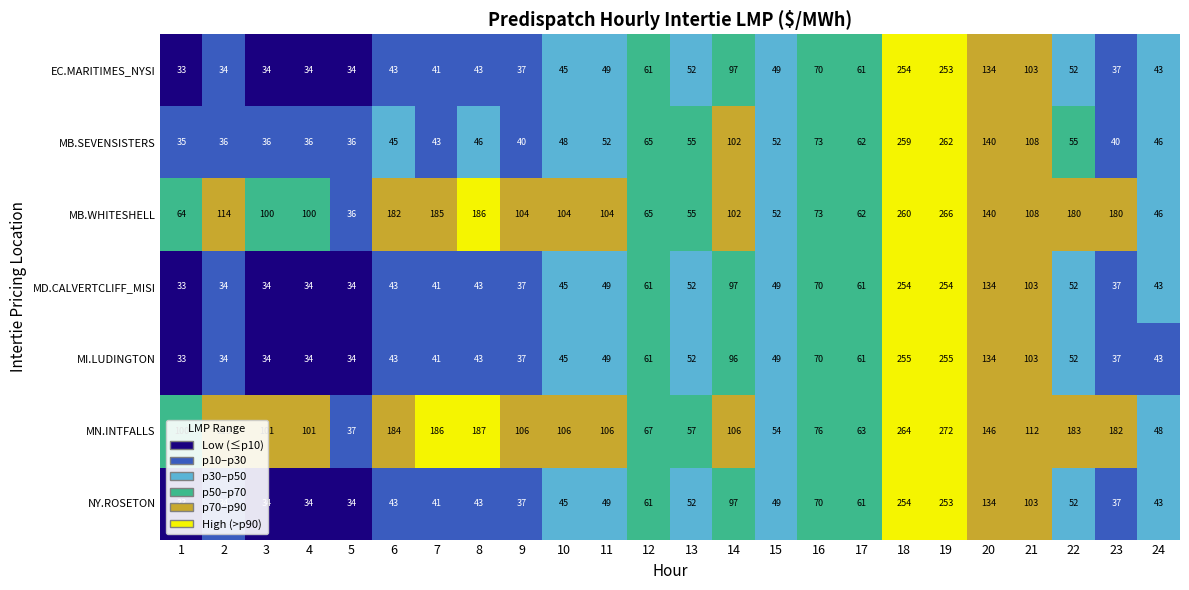

How many data points in EC.MARITIMES_NYSI are less than 49?

12